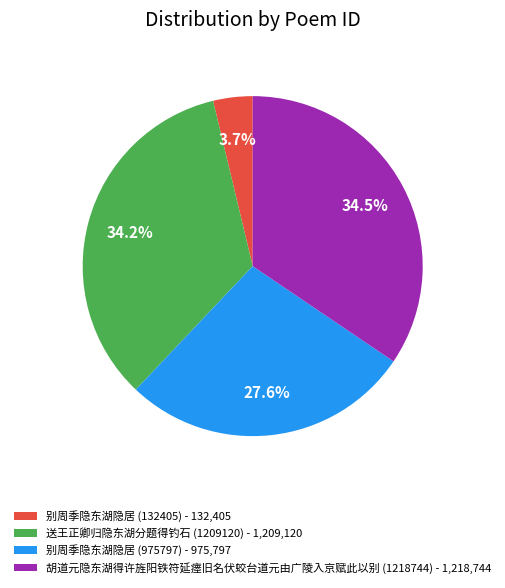

What percentage is the 别周季隐东湖隐居 (975797) slice, to the nearest percent?

28%